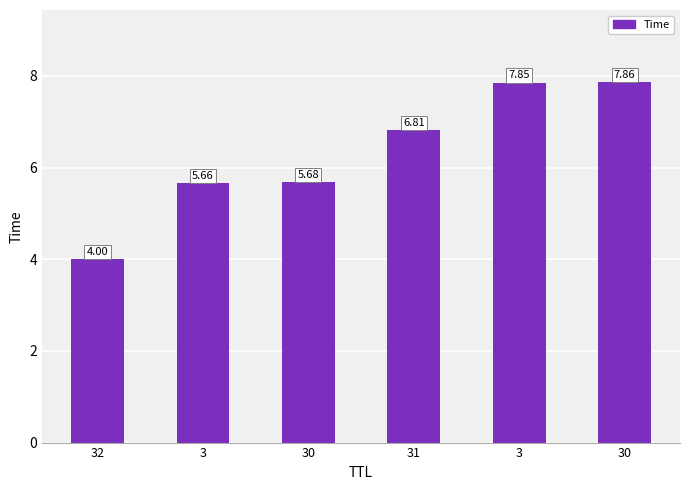

Approximately how many times larger is the value at 30 compared to 3?

1.0